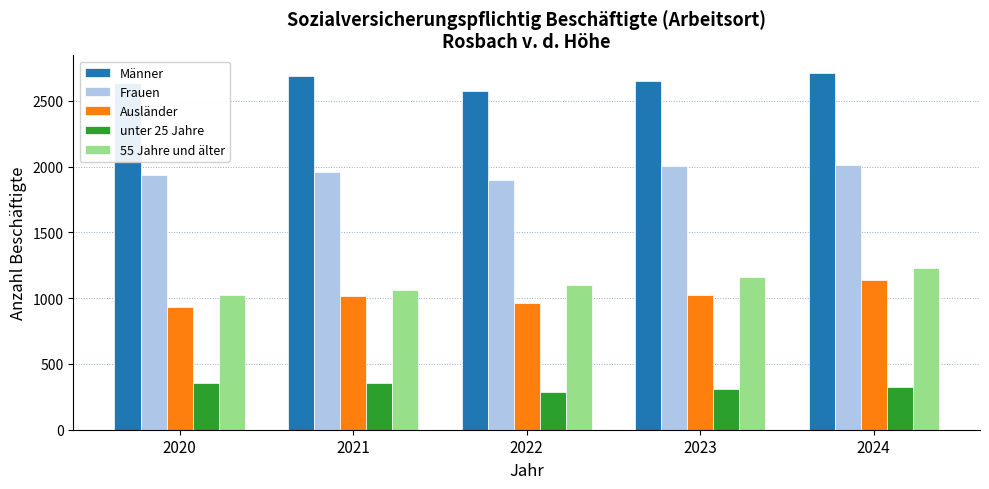

What is the sum of the unter 25 Jahre values at 2021 and 2023?

665